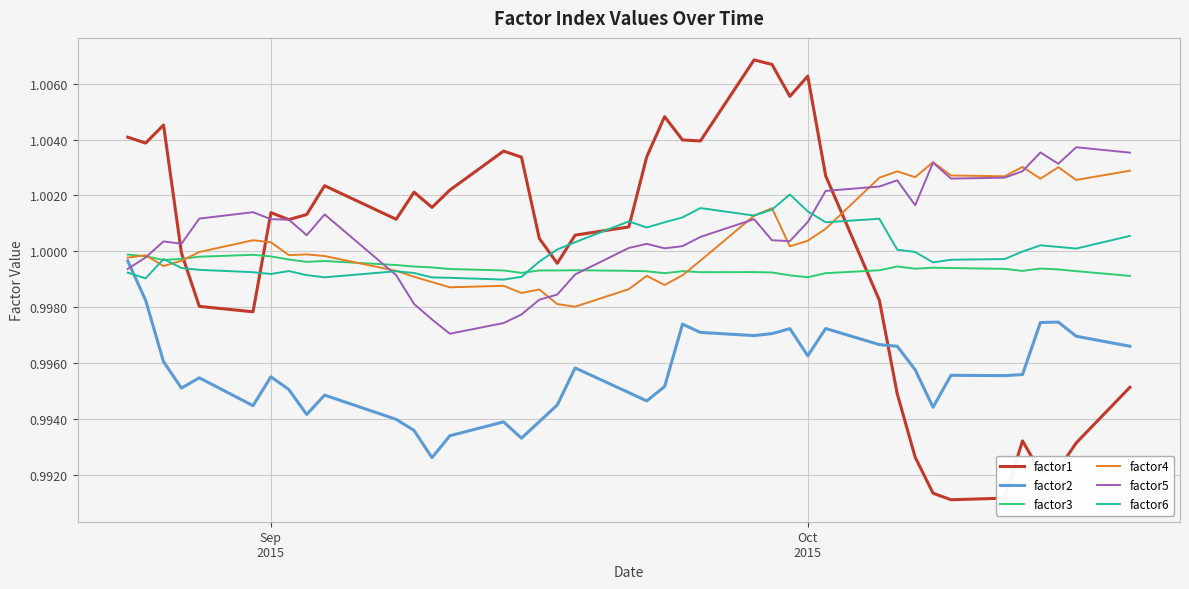

At how many categories does at least one series exceed 0?

40